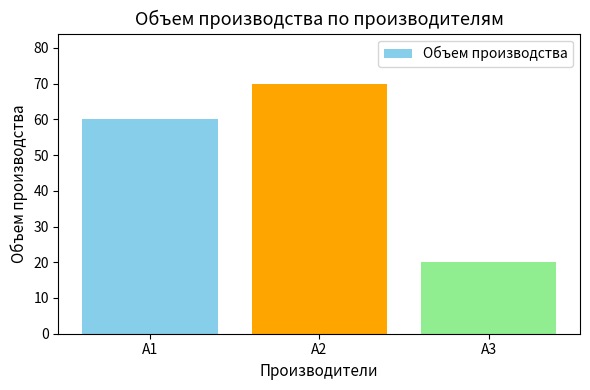

At which category does the chart reach its peak across all series?

A2